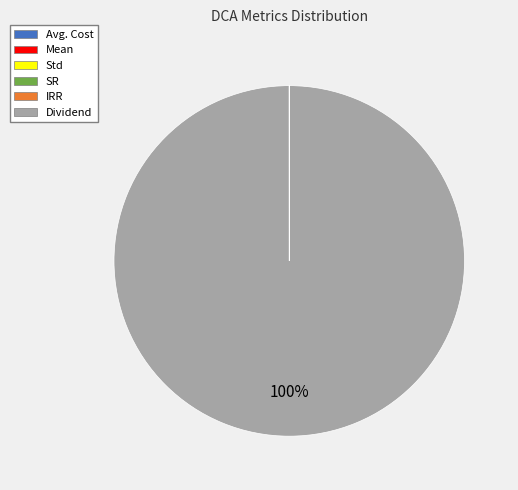

Which category has the biggest portion of the pie?

Dividend